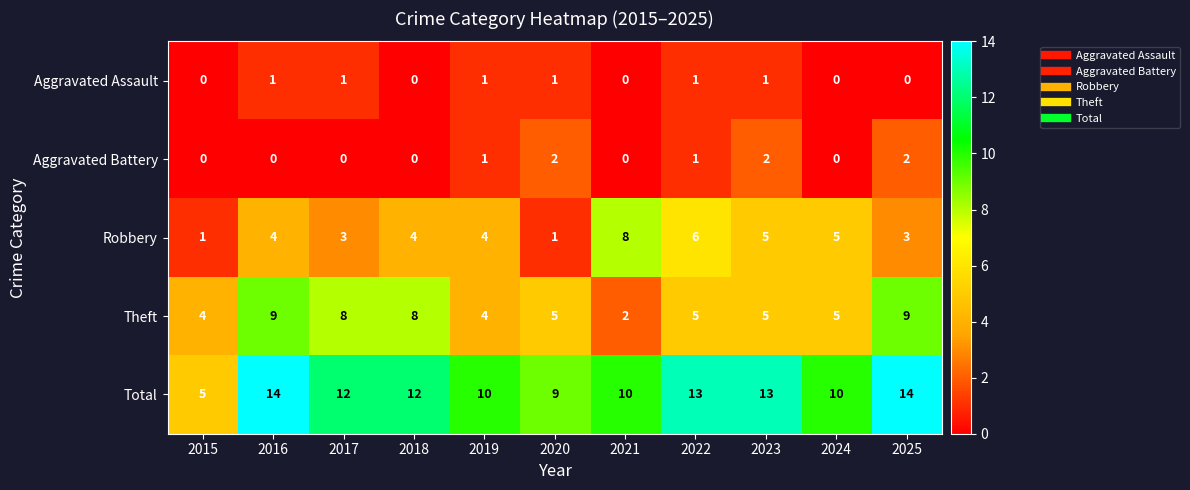

What is the sum of the Aggravated Battery values at 2023 and 2025?

4